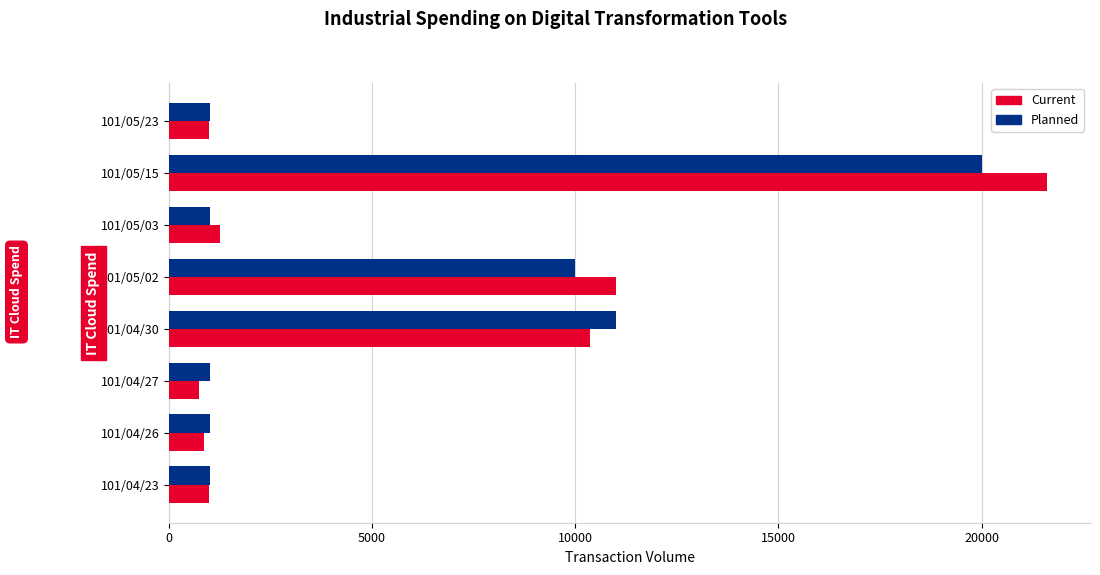

What is the difference between the maximum and second lowest values in the Planned series?

19000